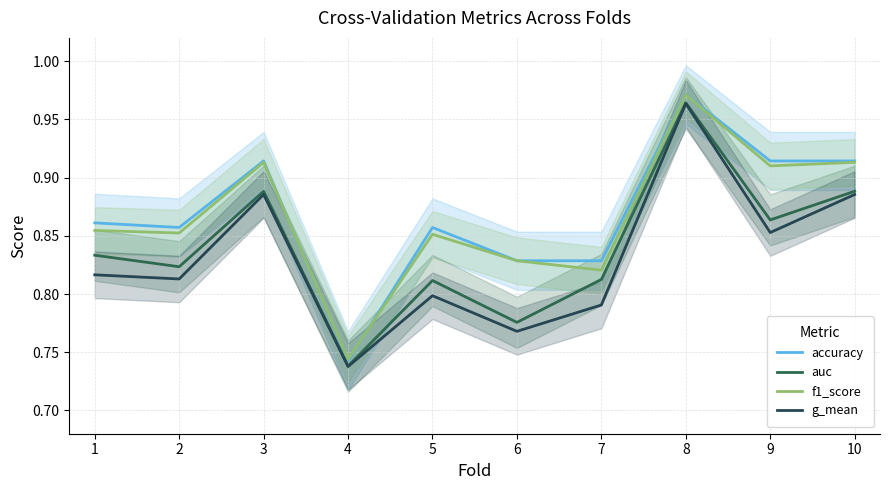

Which category has the lowest value in the accuracy series?

4